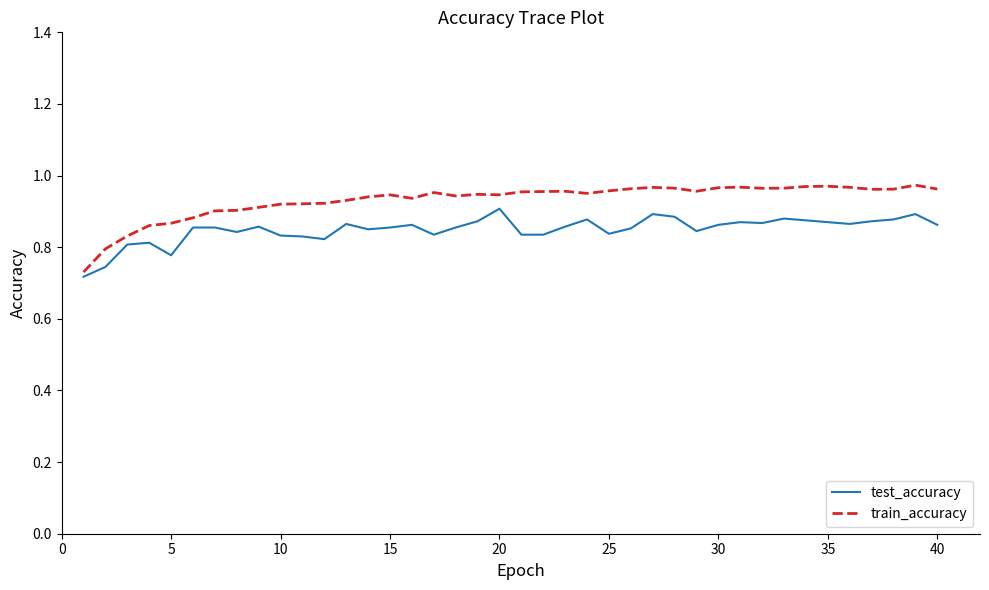

Which series has the largest range (max minus min)?

train_accuracy